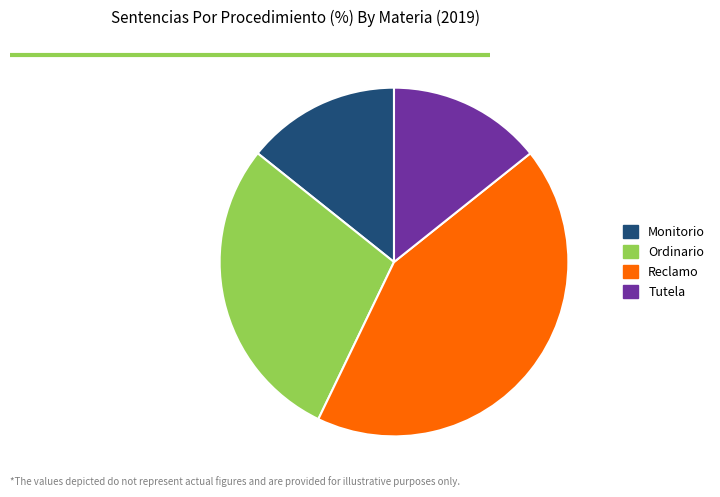

How many segments does this pie chart have?

4